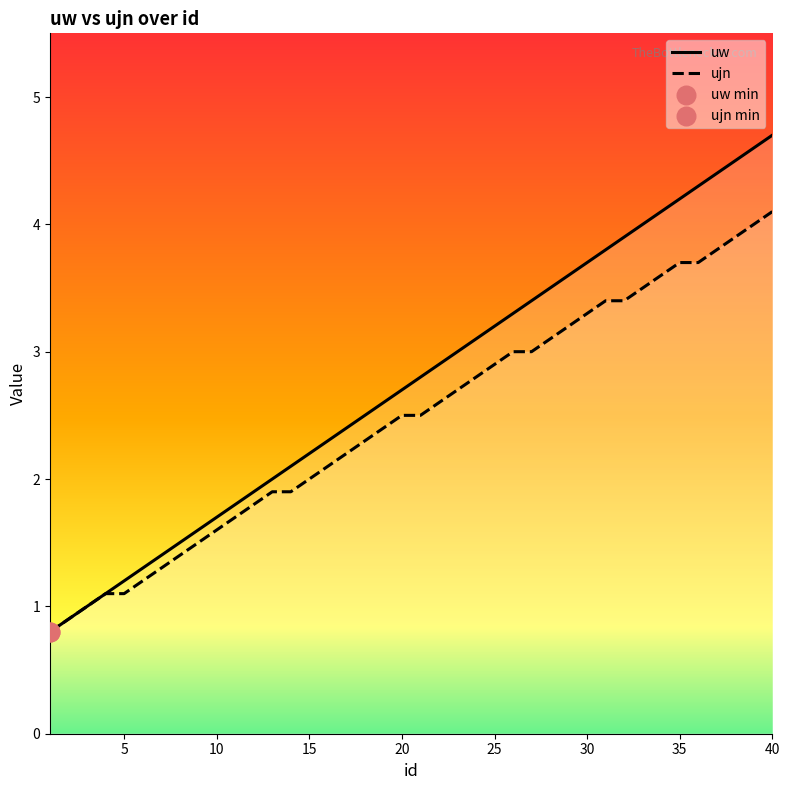

At how many categories does at least one series exceed 3?

17